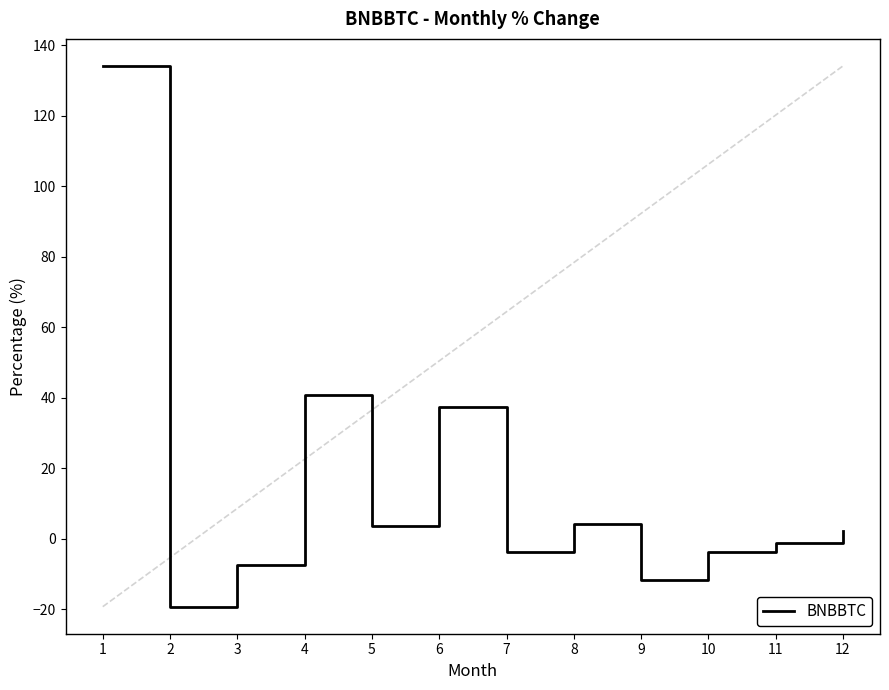

What is the difference between the maximum and minimum values?

153.4